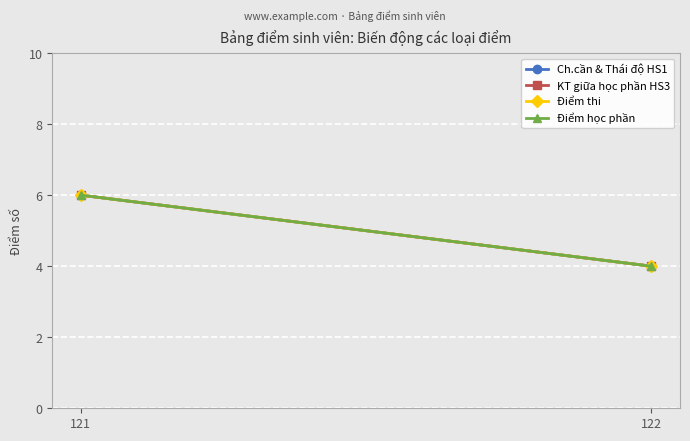

At which category does the chart reach its peak across all series?

121